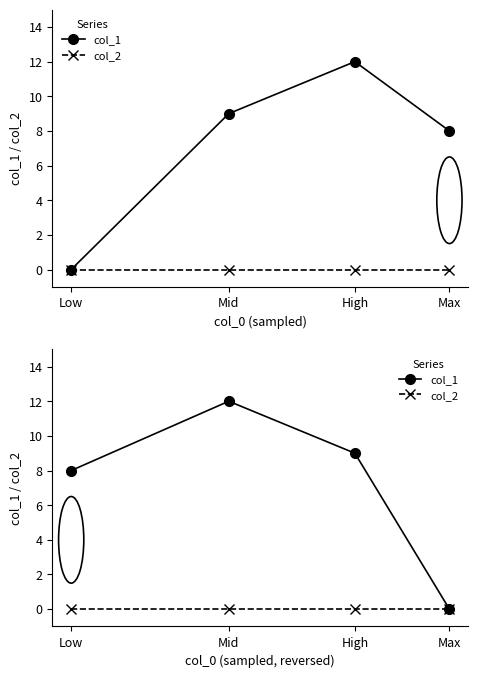

Which series has the largest total across all categories?

col_1